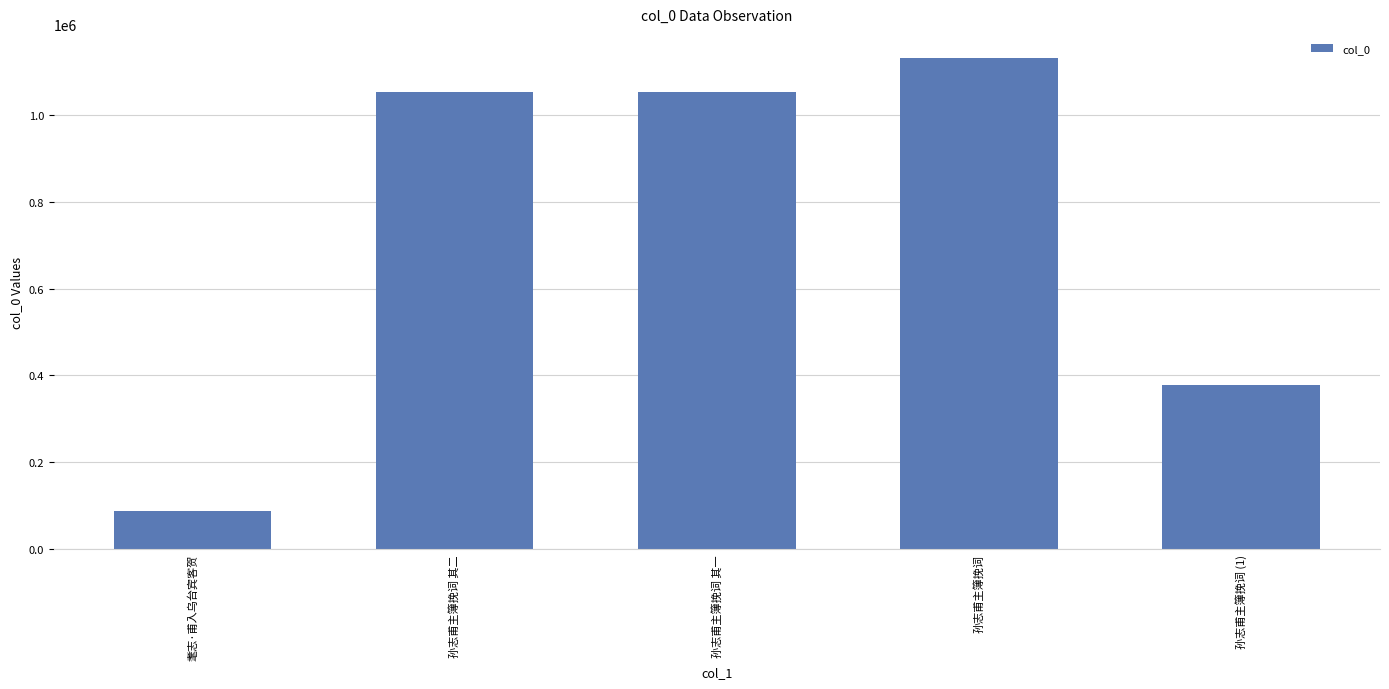

How many values are below 1053635?

2